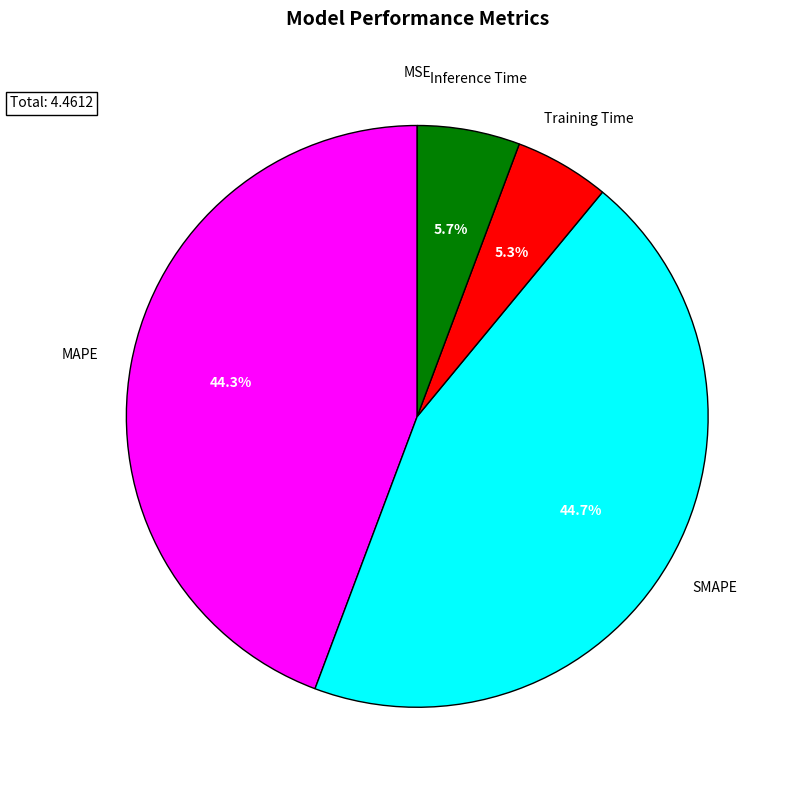

Does any single category account for the majority?

No